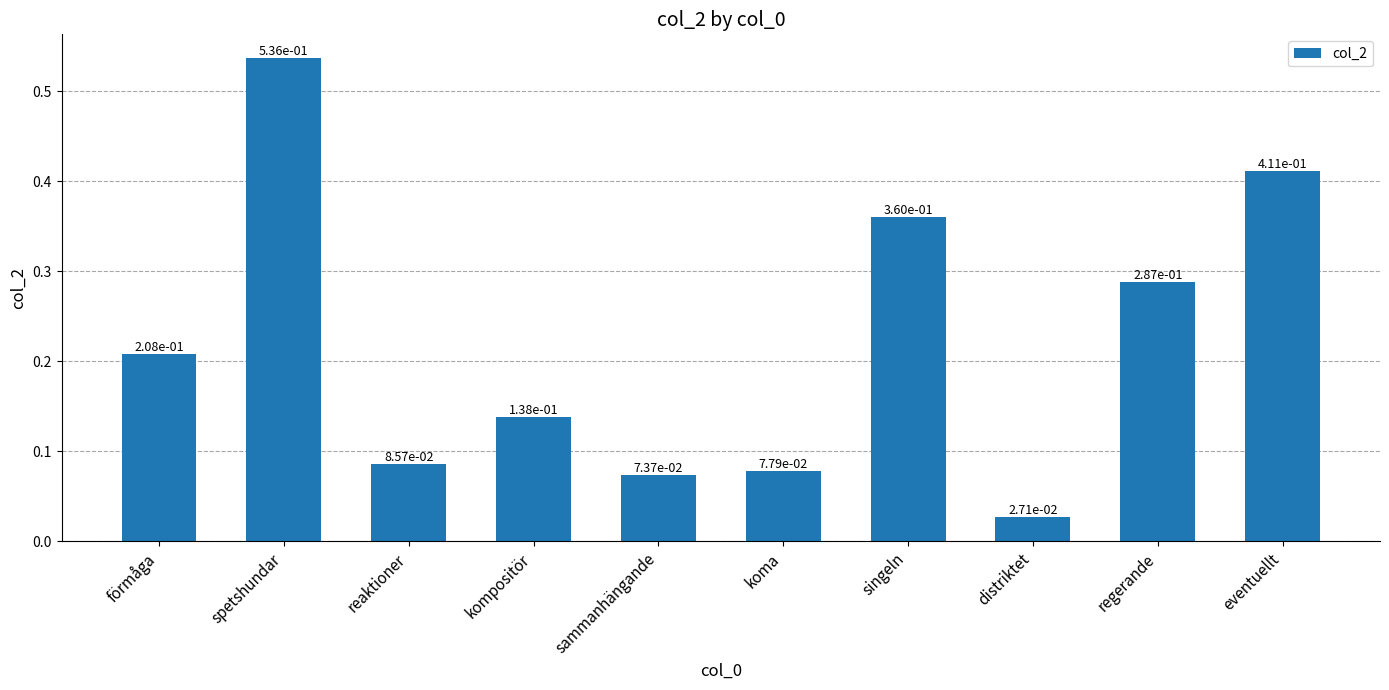

What position from the left is singeln?

7